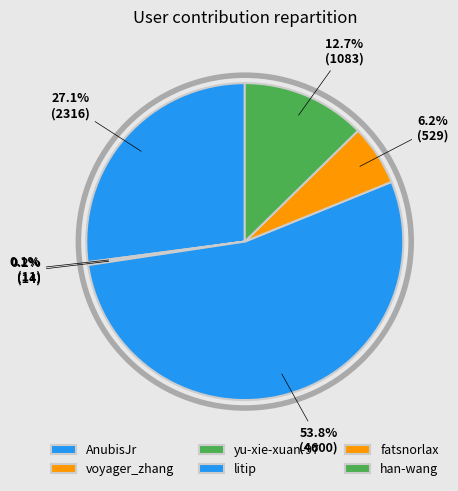

Is there any slice that represents more than half of the pie?

Yes